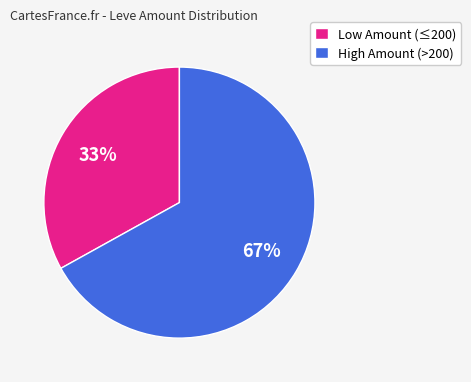

True or false: High Amount (>200) accounts for 59% of the total.

False